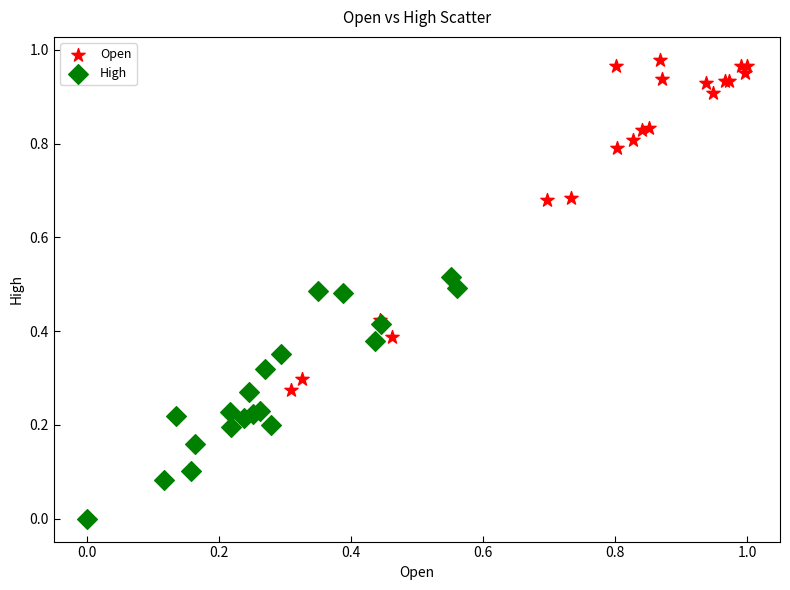

Which series contains the lowest Y value?

High